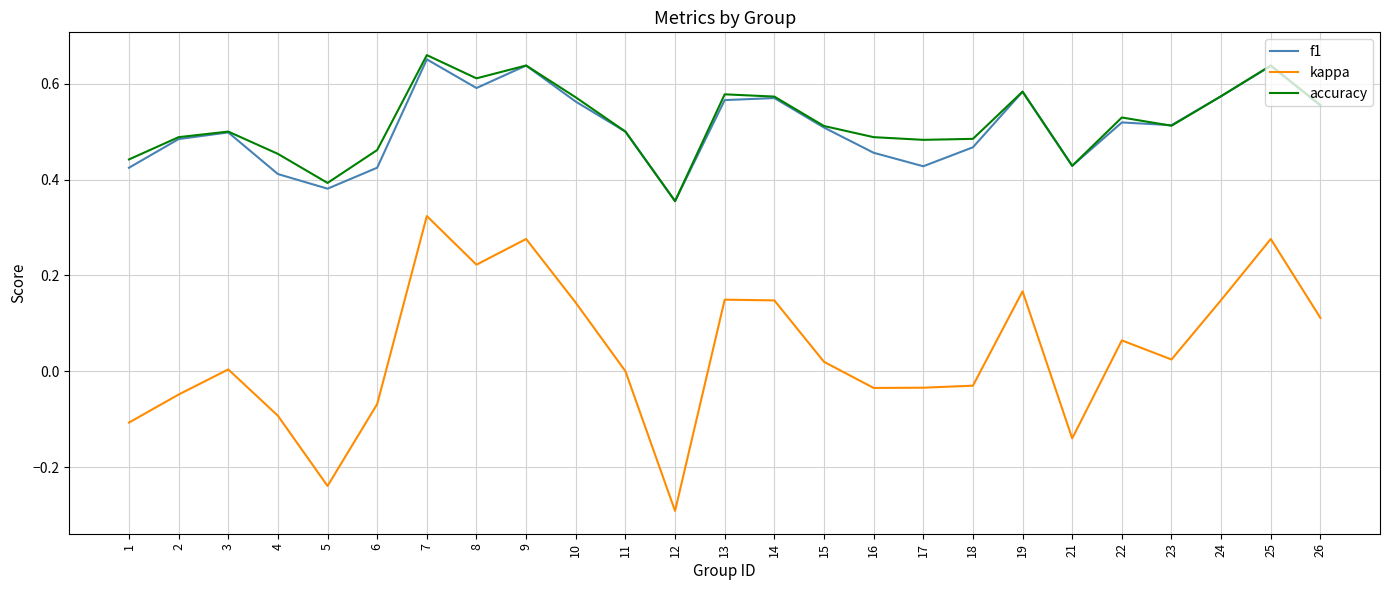

The accuracy series shows 0.2 at 22. True or false?

False